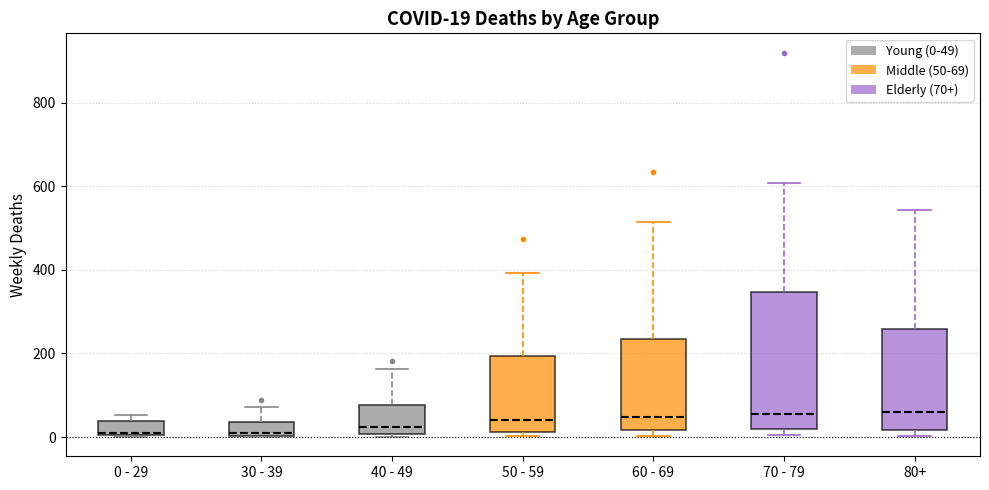

Which box is the tallest, from its lower edge to its upper edge?

70 - 79